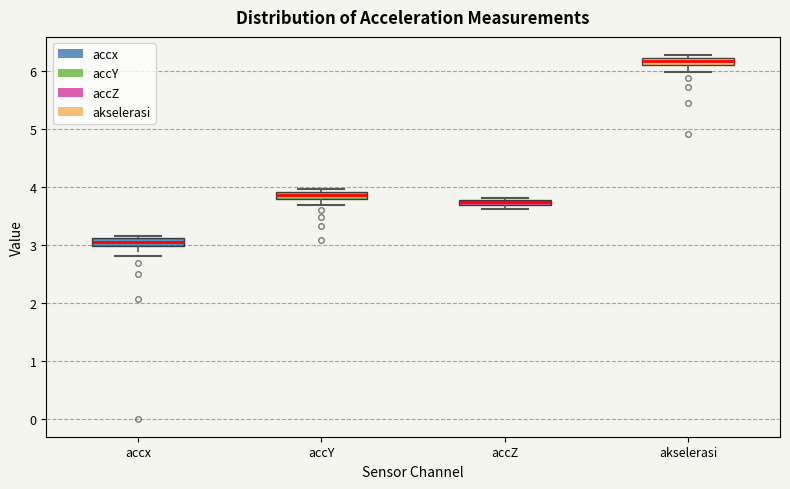

Where does the lower whisker of the box for akselerasi end on the y-axis? The values are not printed on the chart, so give them approximately, as read against the axis.

6.0